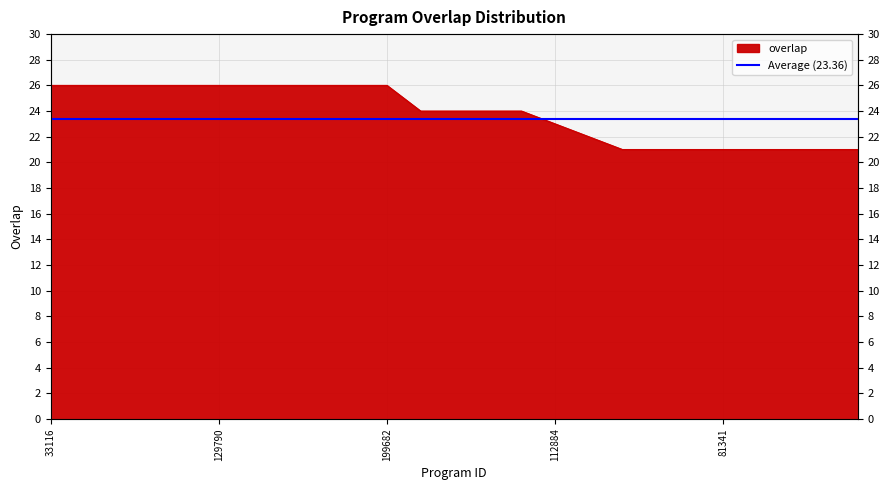

What position from the left is 91882?

22